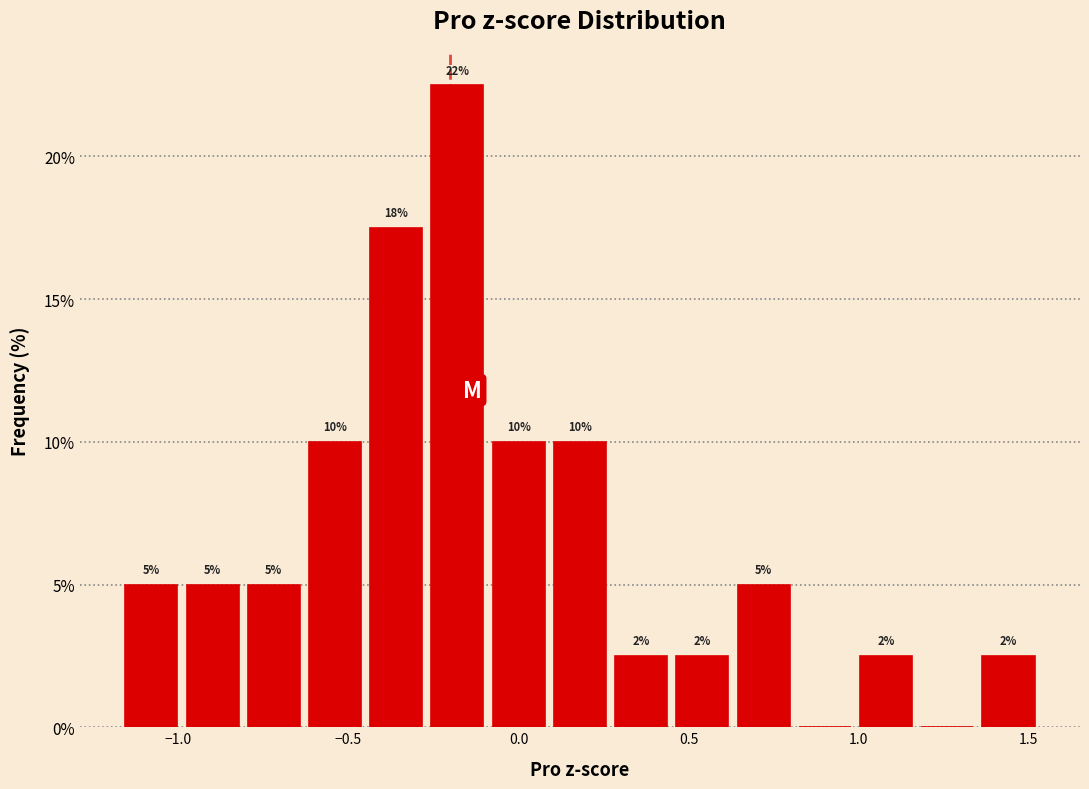

Around what value on the x-axis is the tallest bar? Give the approximate position of its centre, as read against the axis.

-0.20